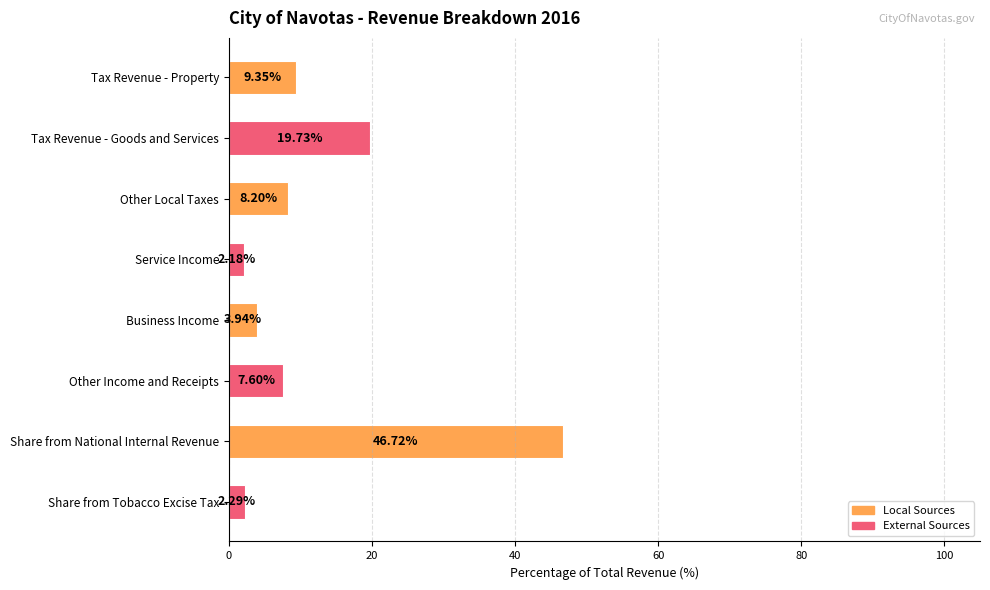

Rank the categories by value from lowest to highest.

Service Income, Share from Tobacco Excise Tax, Business Income, Other Income and Receipts, Other Local Taxes, Tax Revenue - Property, Tax Revenue - Goods and Services, Share from National Internal Revenue